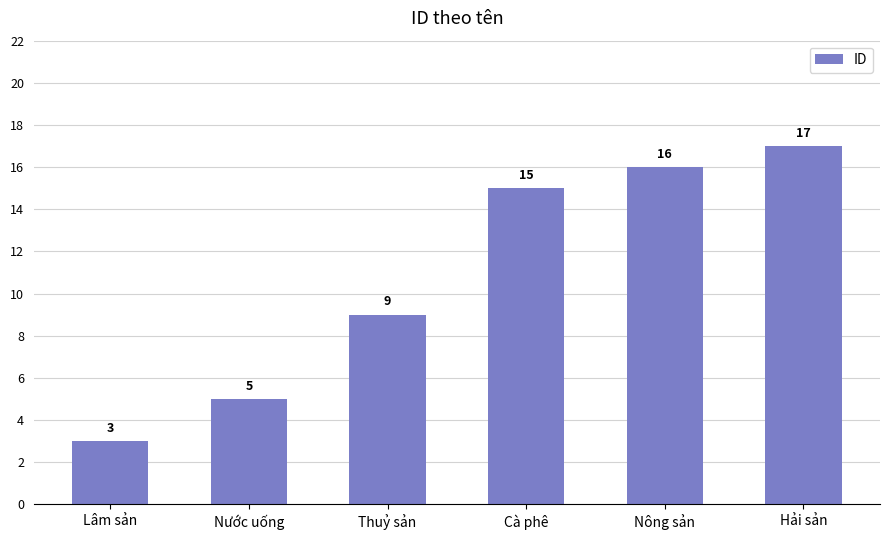

Does the chart contain any negative values?

No